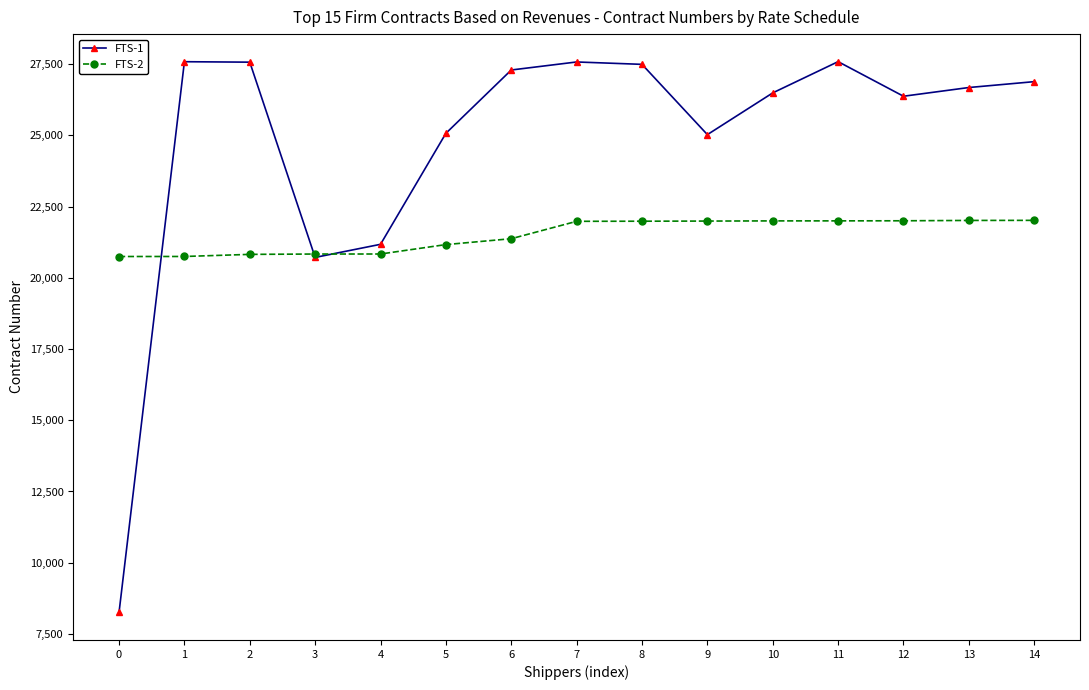

What is the total value across all series at 1?

48332